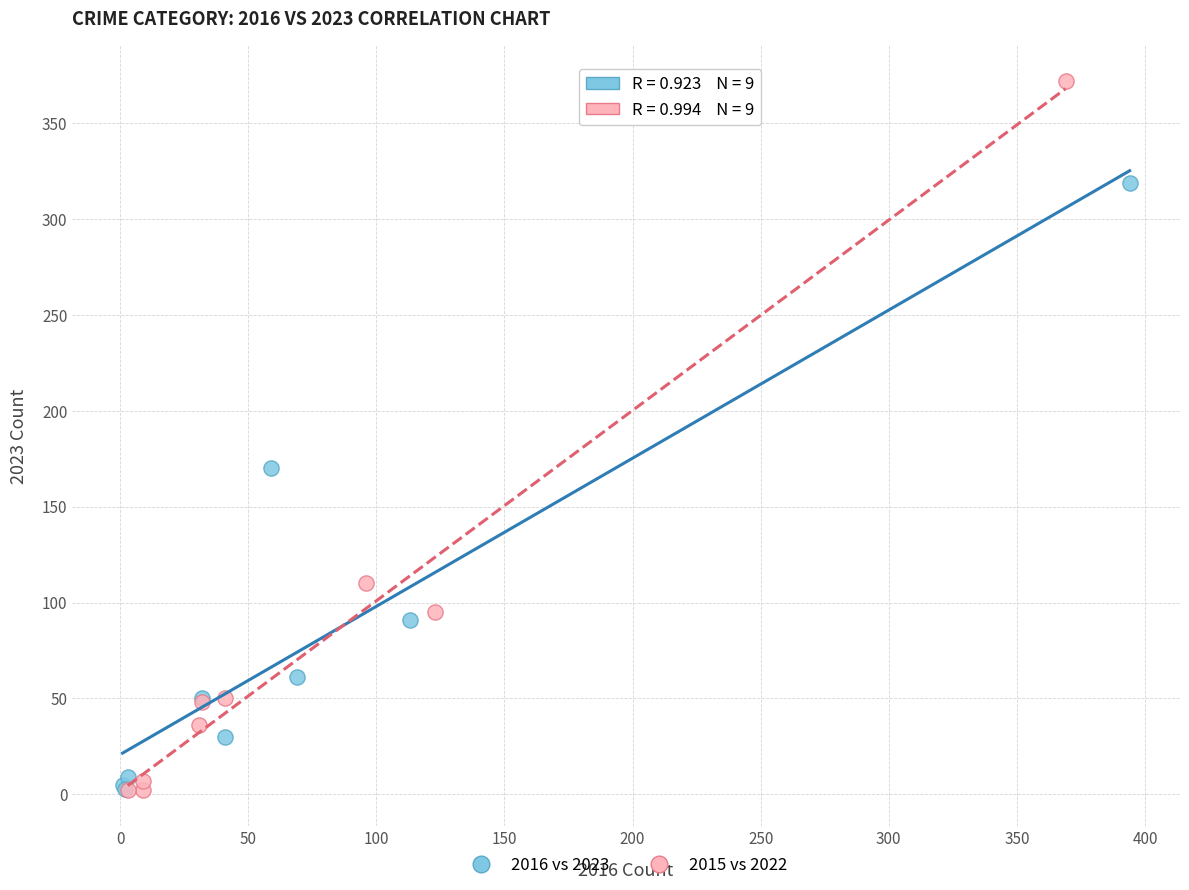

Which series reaches the maximum Y coordinate?

2015 vs 2022